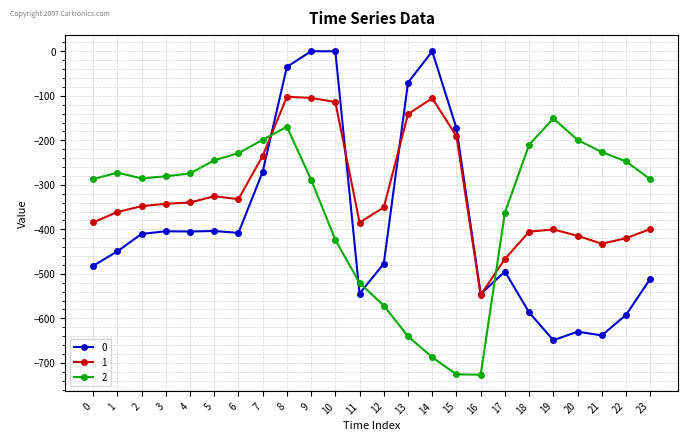

What is the average value of the 1 series?

-318.7